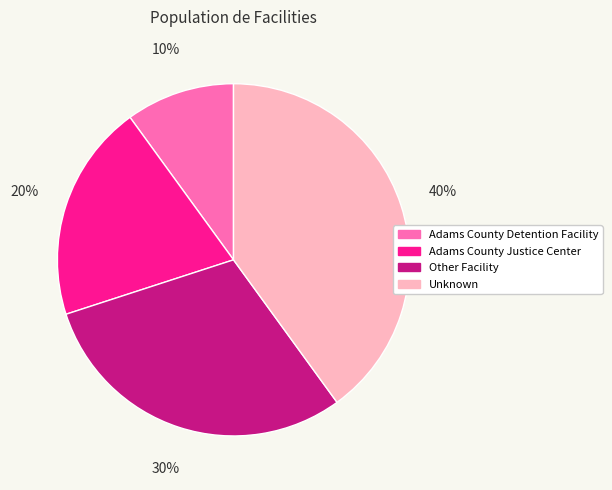

How many segments does this pie chart have?

4